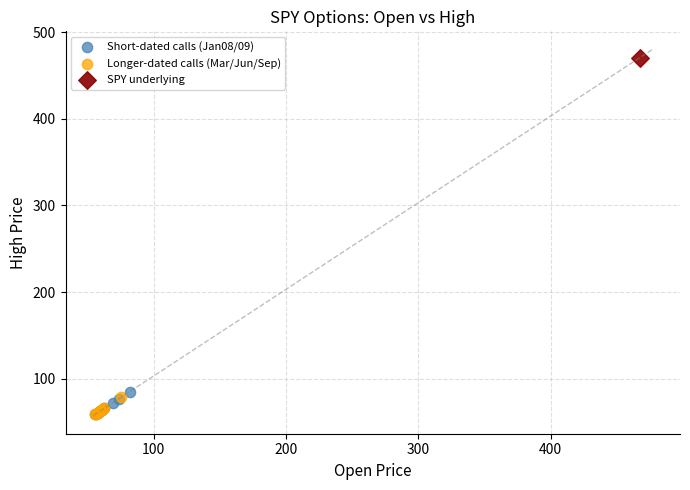

What are all the series names shown in the legend?

Short-dated calls (Jan08/09), Longer-dated calls (Mar/Jun/Sep), SPY underlying